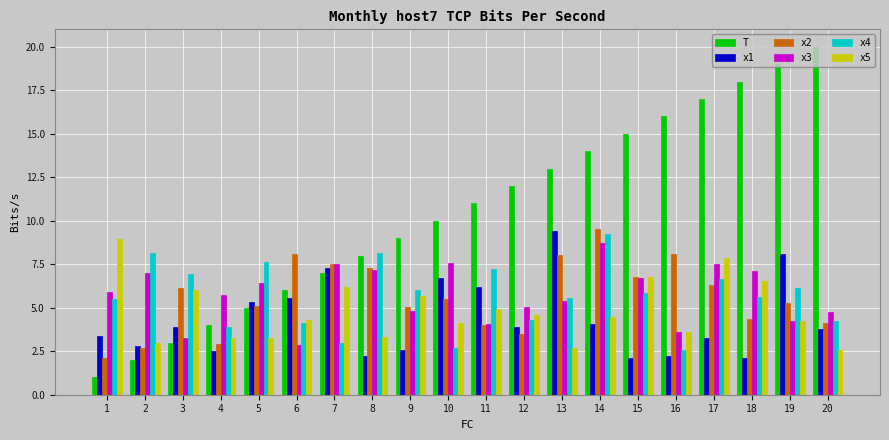

Which series has the widest spread of values?

T